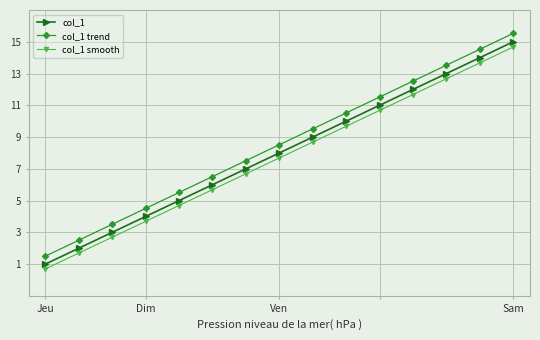

What is the sum of all col_1 values?

120.0